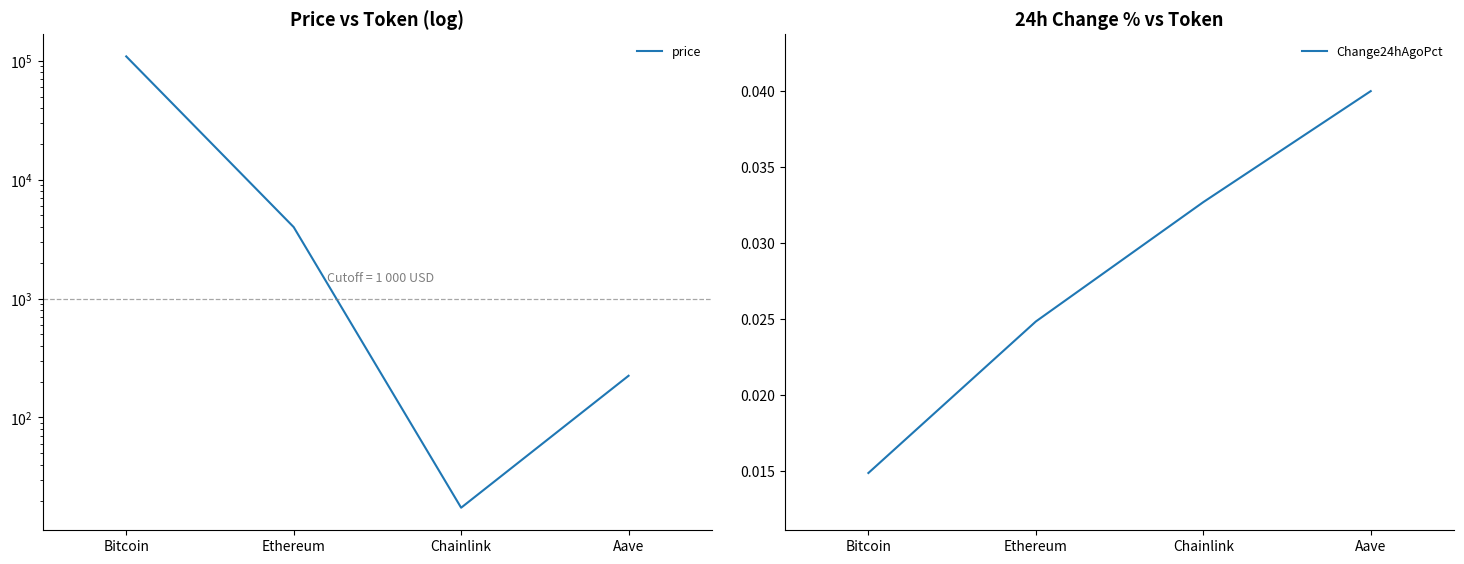

At which category is the sum across all series the highest?

Bitcoin